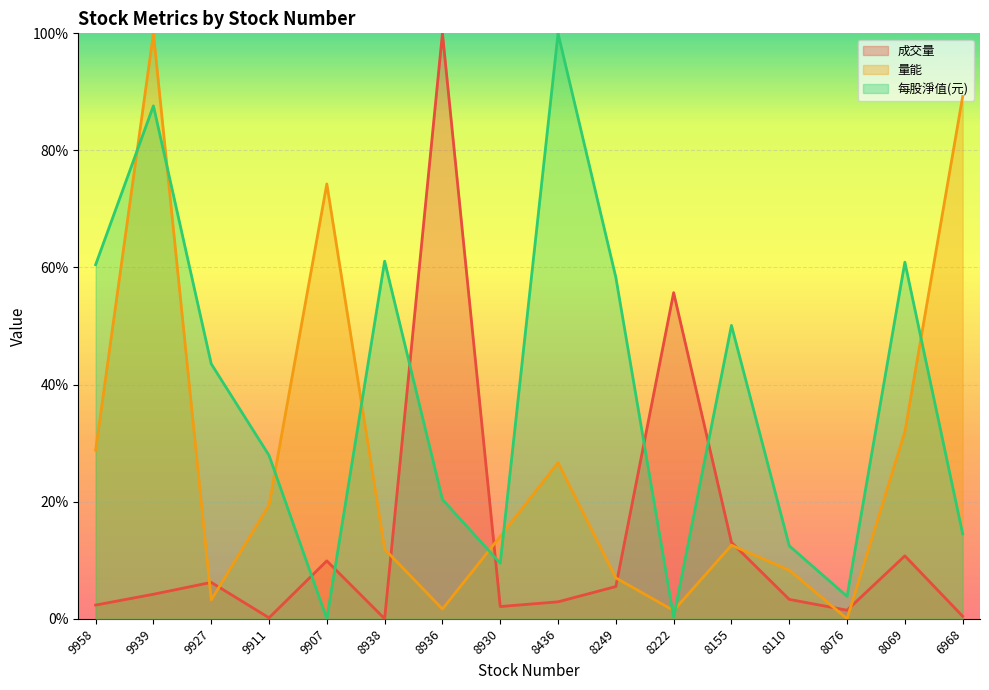

Reading left to right, list all the values displayed in this chart.

成交量: 2.3	4.2	6.2	0.2	9.9	0.0	100.0	2.1	2.9	5.5	55.7	13.0	3.3	1.5	10.7	0.4
量能: 28.8	100.0	3.2	19.4	74.3	11.9	1.7	14.1	26.7	7.0	1.4	12.6	8.3	0.0	31.9	89.2
每股淨值(元): 60.5	87.6	43.5	27.9	0.0	61.1	20.4	9.5	100.0	58.3	0.3	50.1	12.5	3.8	60.9	14.5